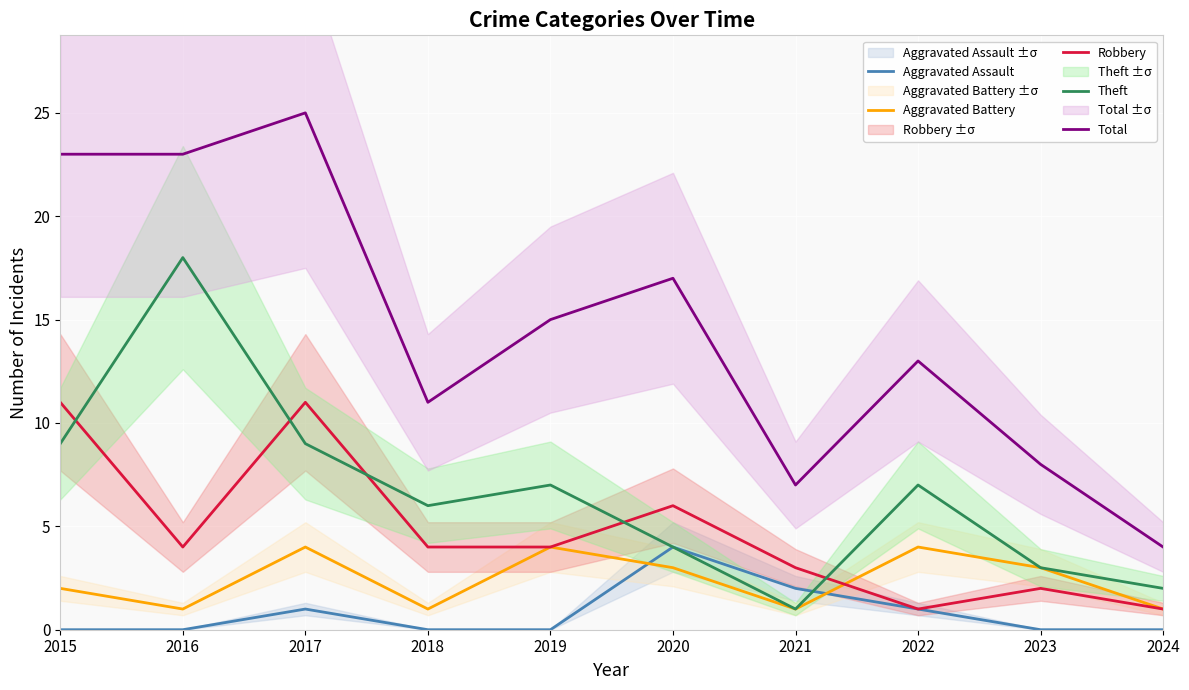

Which category has the highest value in the Robbery series?

2015